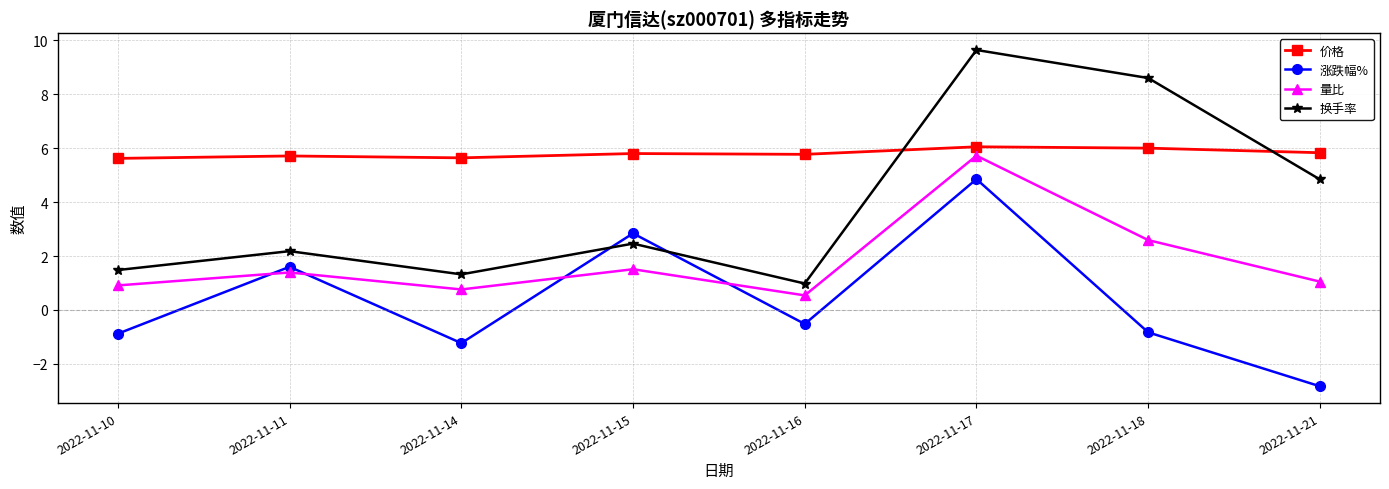

What are all the series names shown in the legend?

价格, 涨跌幅%, 量比, 换手率